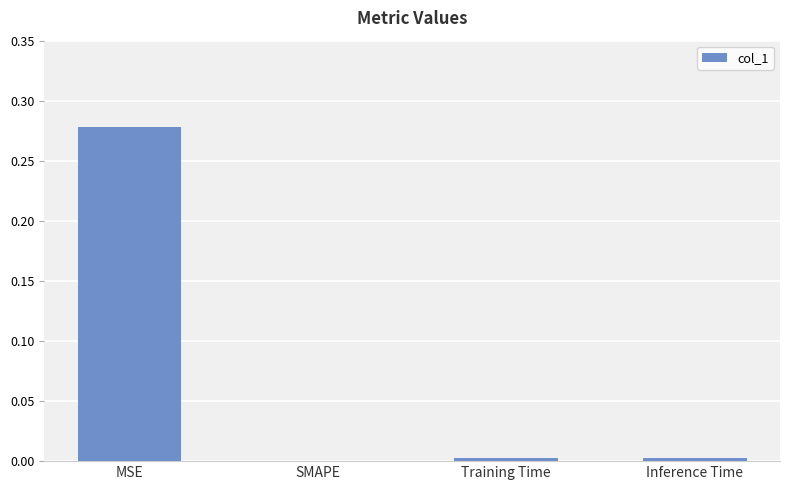

Does the chart contain stacked bars?

No